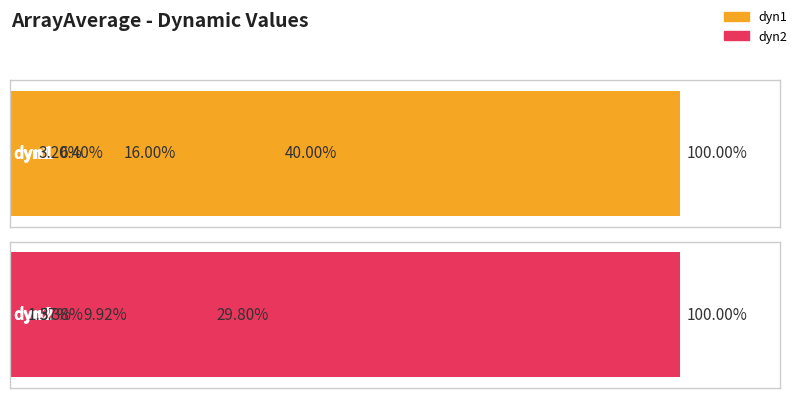

What is the value of the dyn1 bar at the 2nd from the left?

0.8